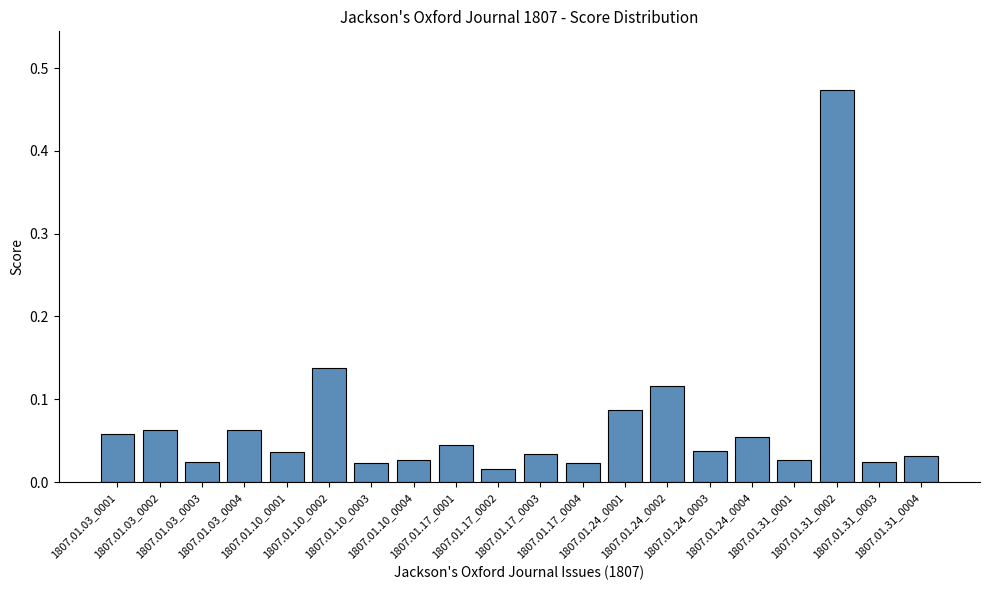

What is the sum of all values?

1.4